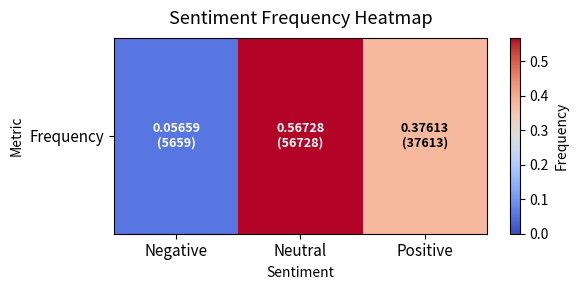

Between Positive and Neutral, which is larger?

Neutral